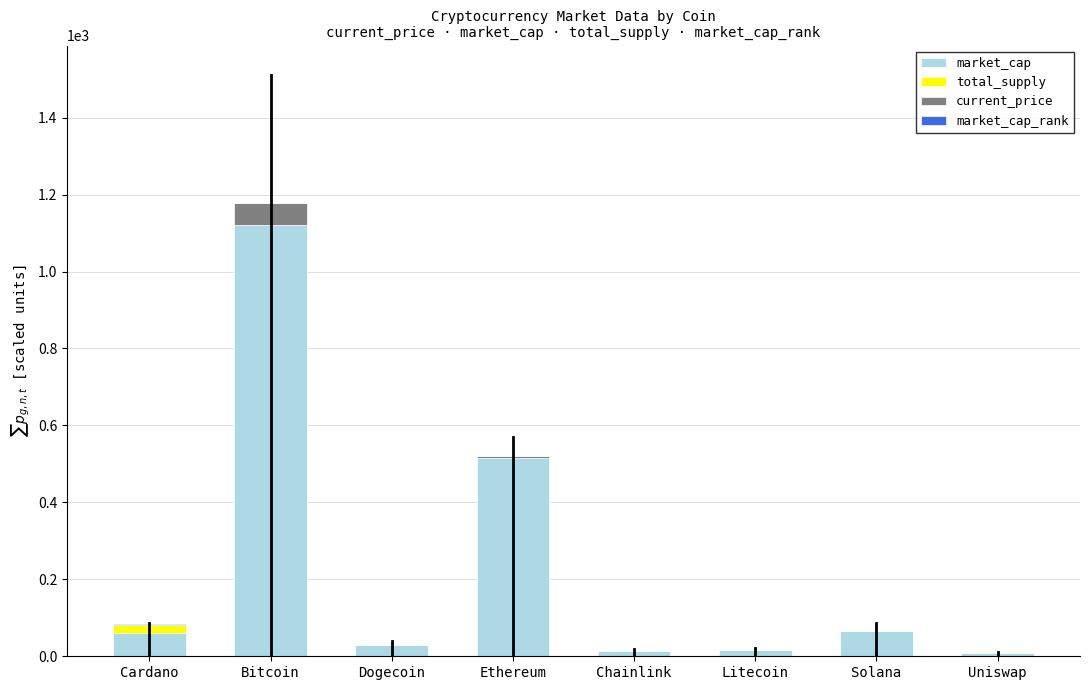

How many values in total_supply are above zero?

6